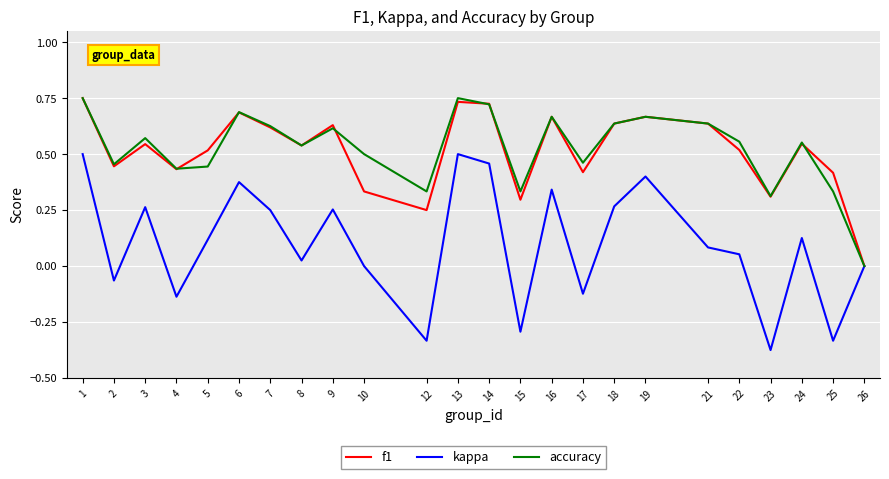

Is the value of kappa at 24 greater than the value of accuracy at 1?

No